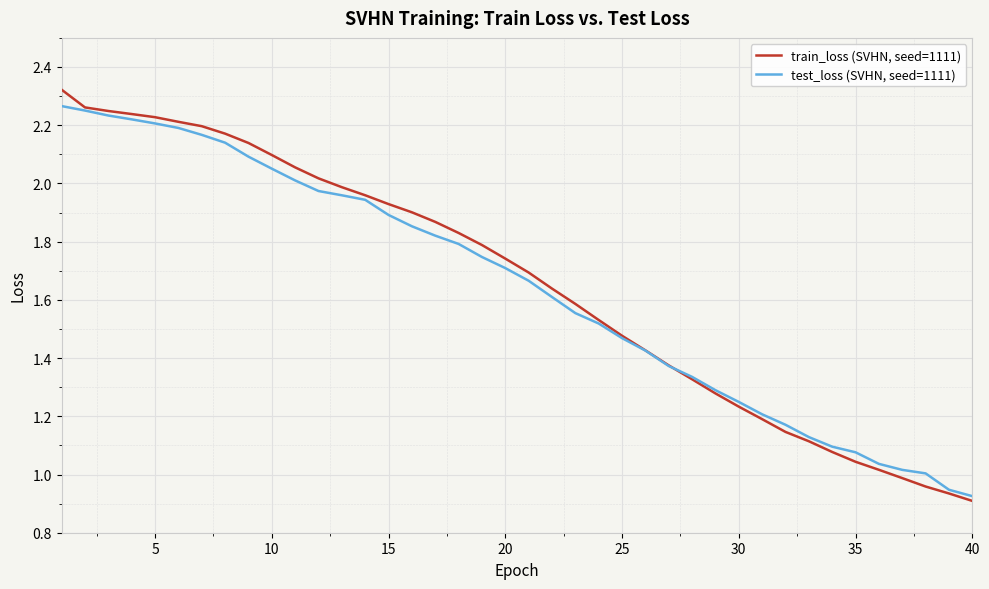

Rank the series by their maximum value, from highest to lowest.

train_loss (SVHN, seed=1111), test_loss (SVHN, seed=1111)